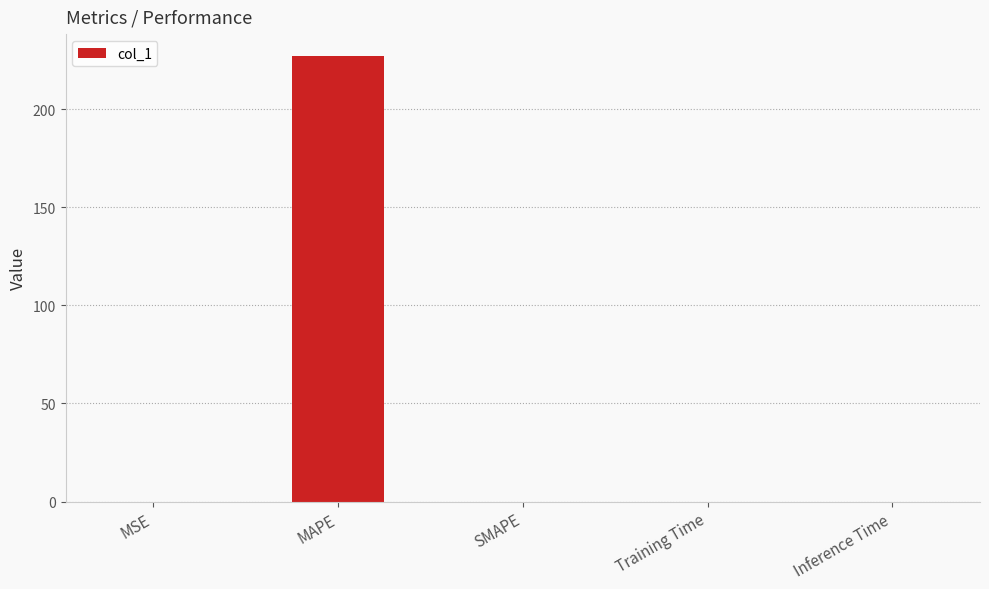

What is the sum of all values?

226.8